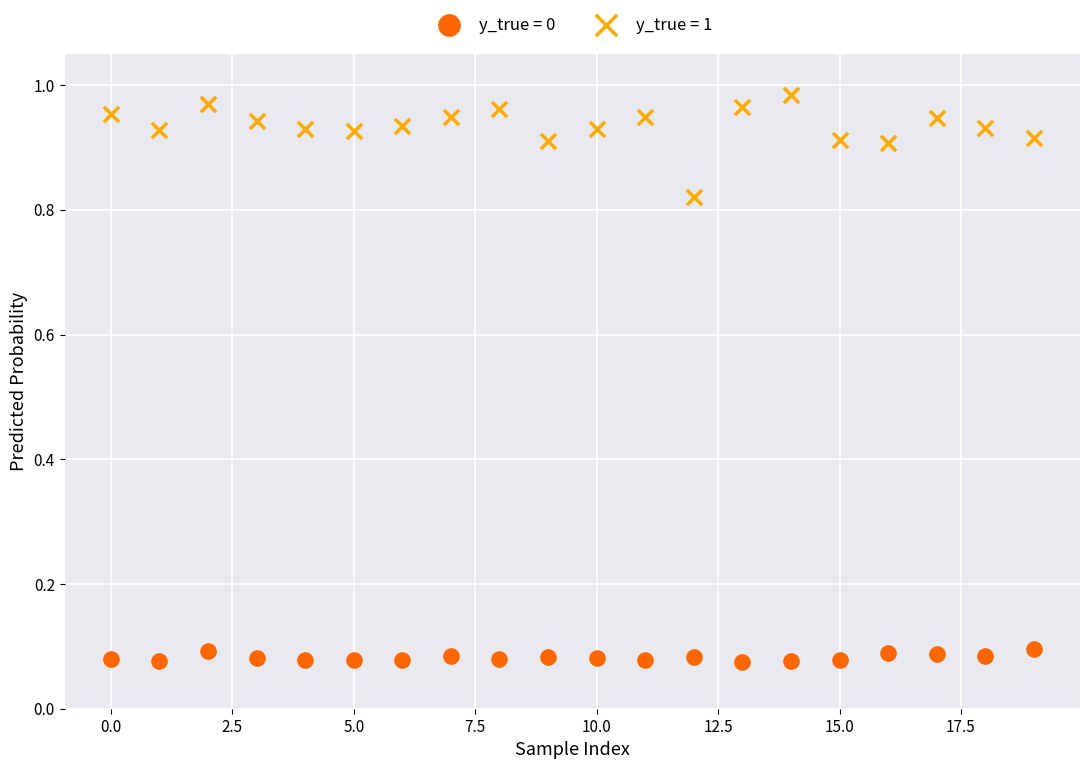

Which series reaches the maximum Y coordinate?

y_true = 1